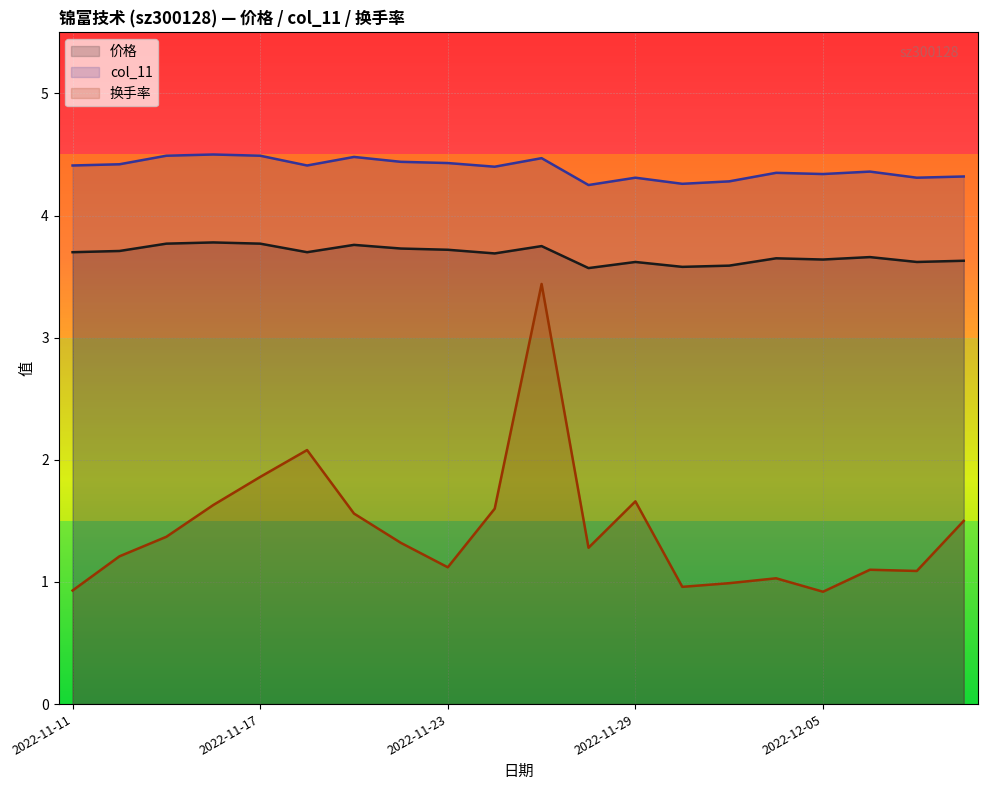

What are all the series names shown in the legend?

价格, col_11, 换手率